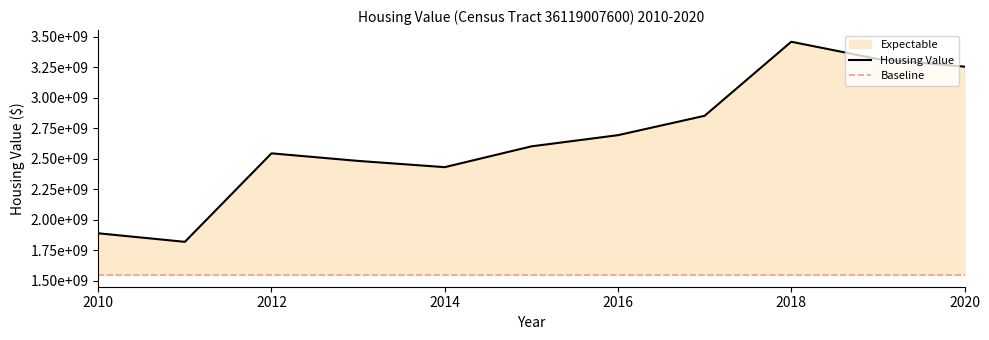

Approximately how many times larger is the value at 2010 compared to 2012?

0.7